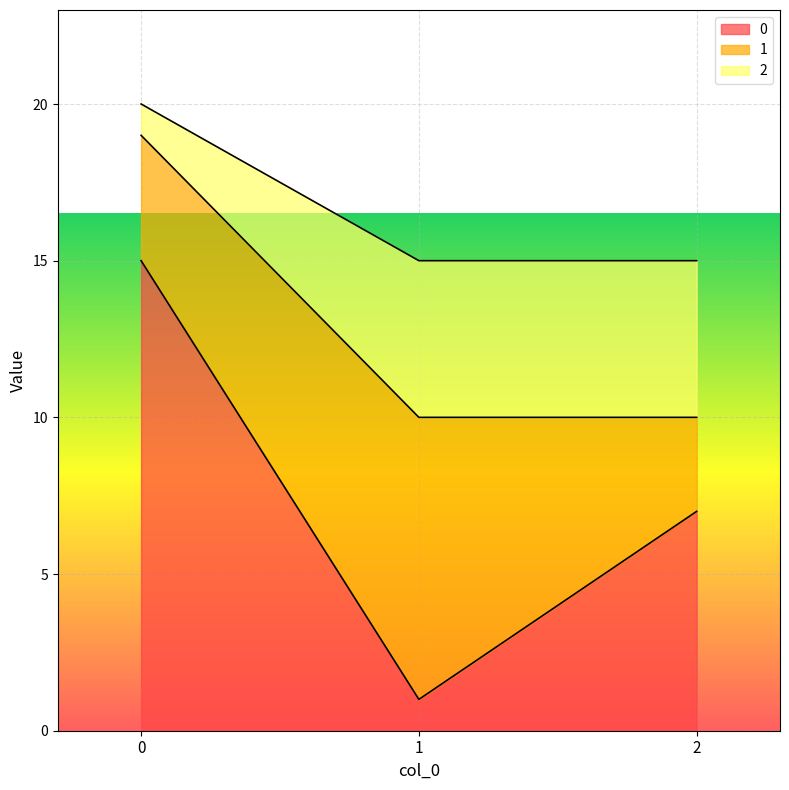

Where is 2 nearest to the value 17?

1